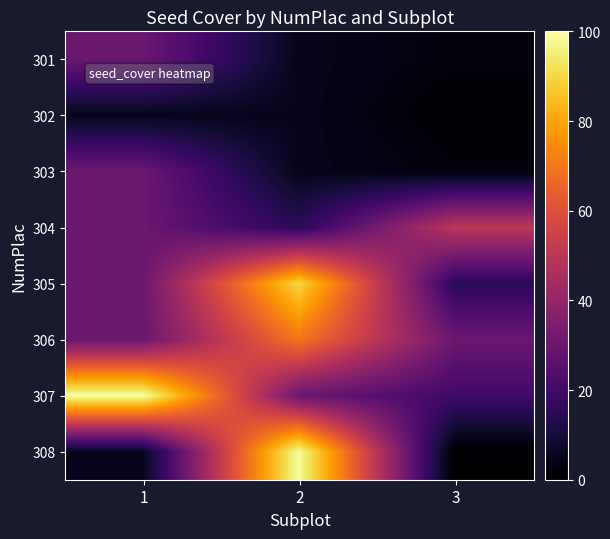

Which series has the largest total across all categories?

307